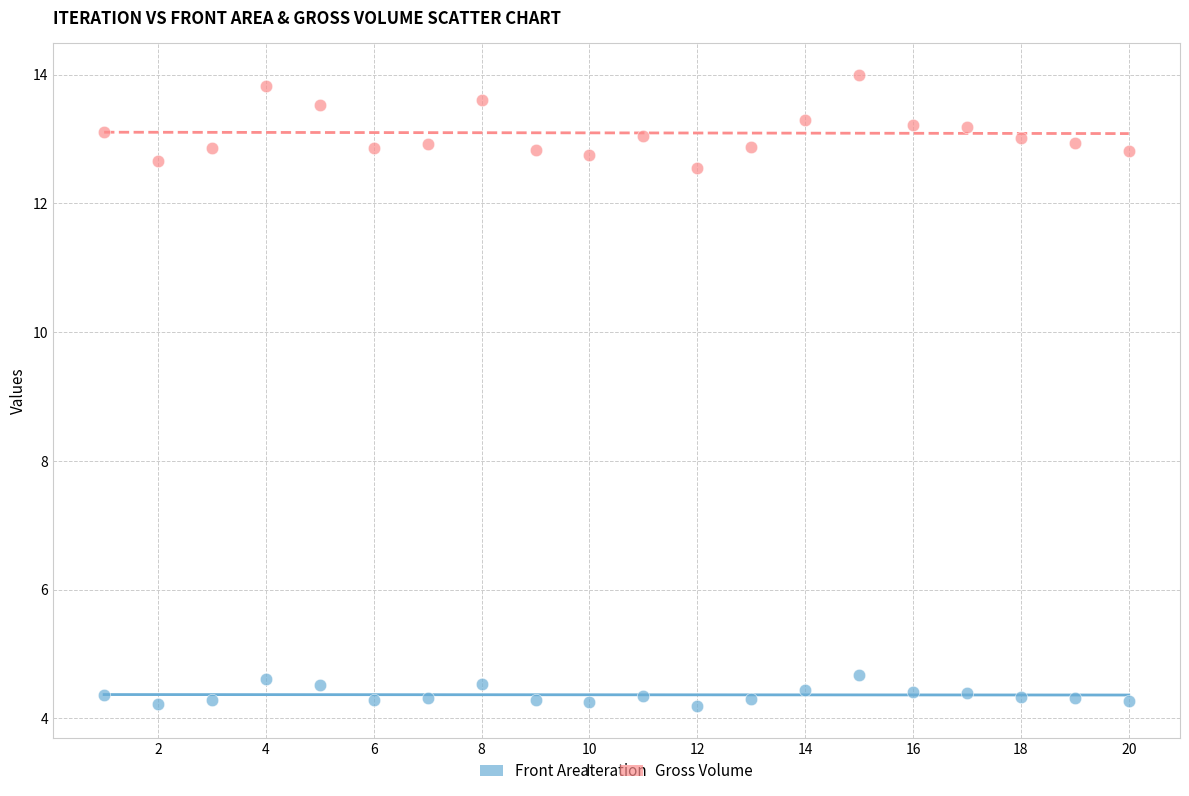

Which series reaches the minimum Y coordinate?

Front Area